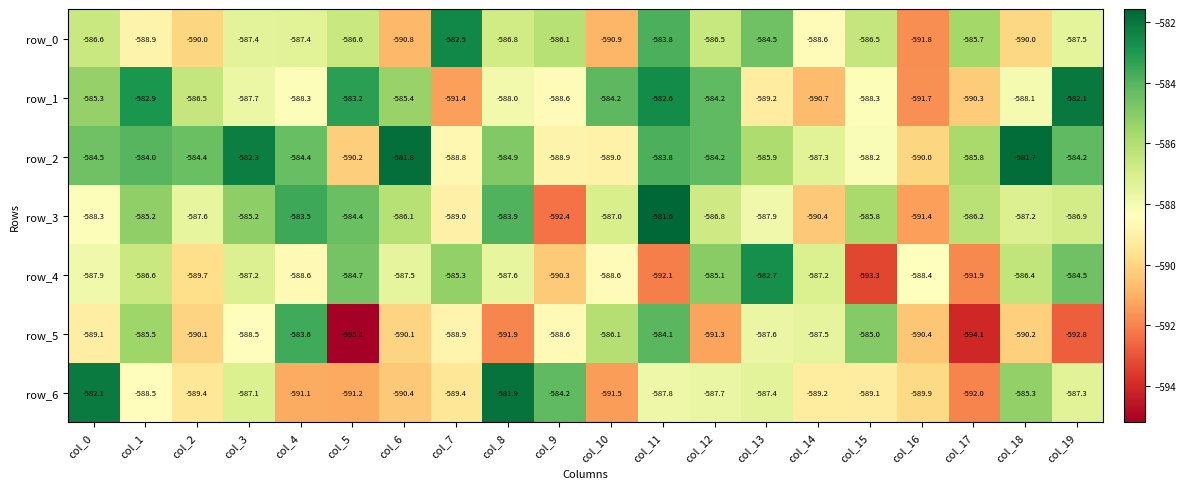

What value does the row_2 series have at col_4?

-584.4